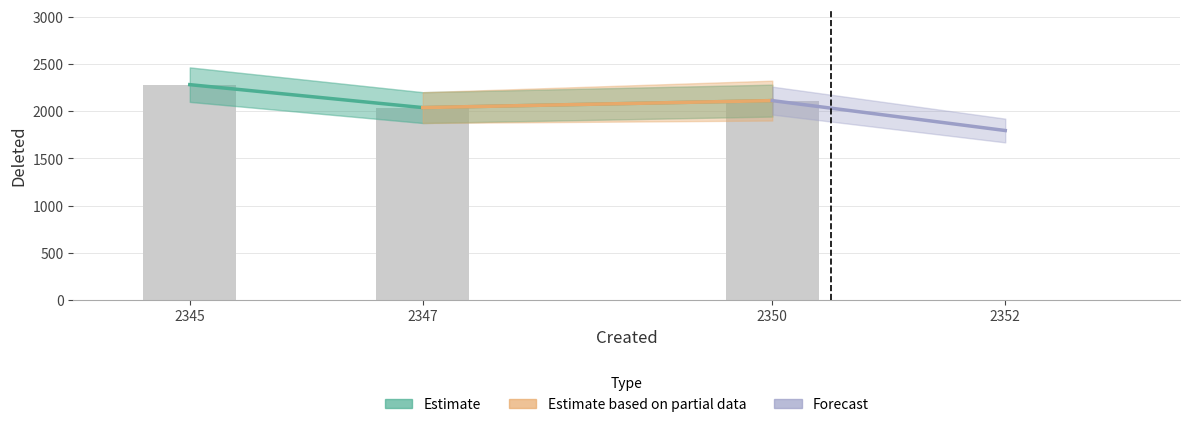

List the labels in order of value, largest first.

2345, 2350, 2347